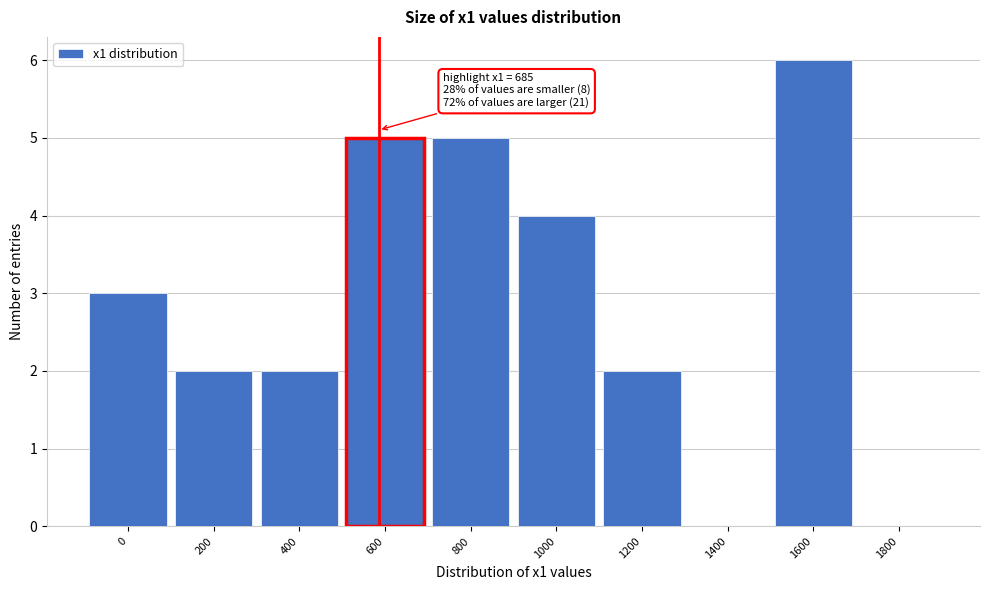

Reading right to left, what are all the values shown in this chart?

1800=0	1600=6	1400=0	1200=2	1000=4	800=5	600=5	400=2	200=2	0=3